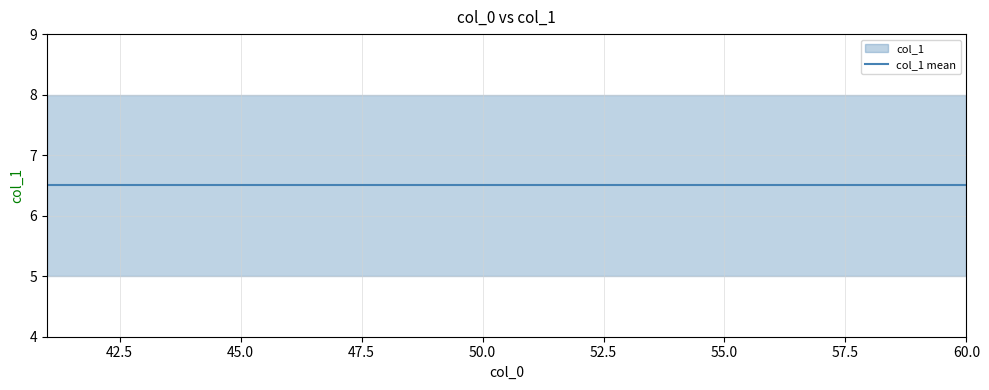

Which series changed the most between 47 and 56?

col_1_mean